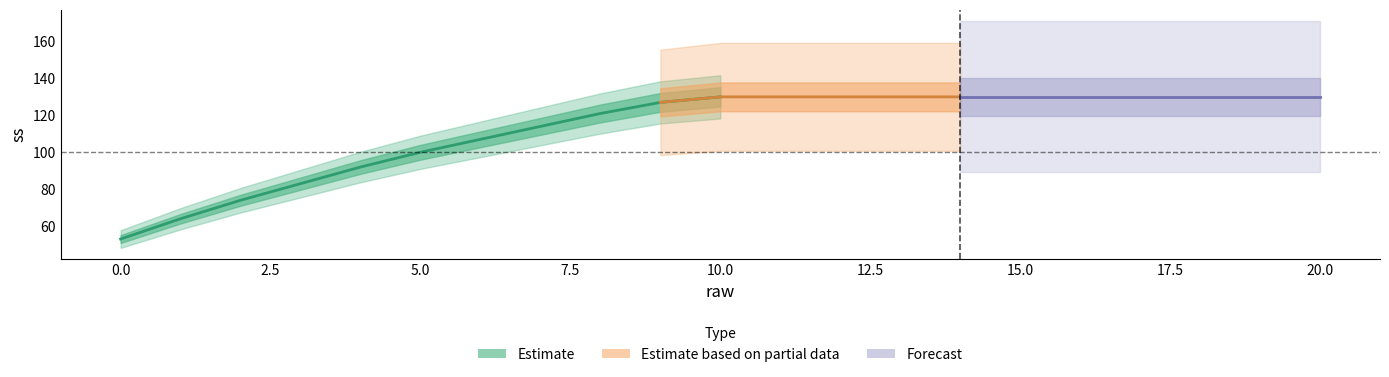

What is the value of the 7th point from the left?

107